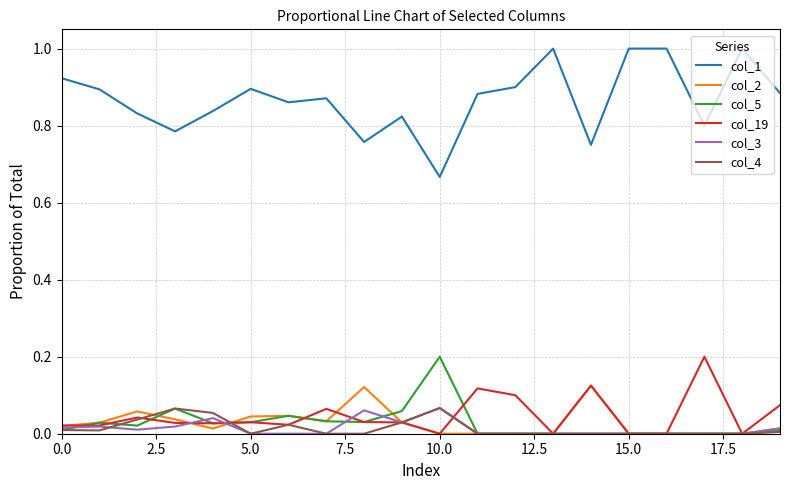

Which series has the largest range (max minus min)?

col_1